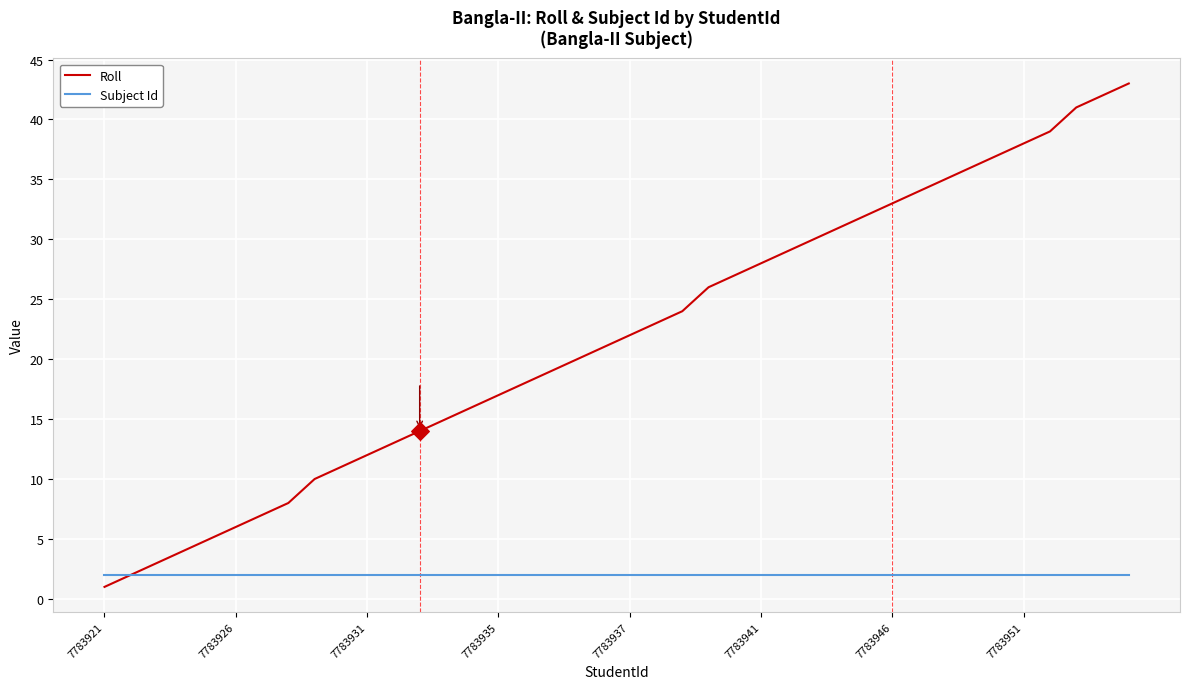

Which series has the widest spread of values?

Roll